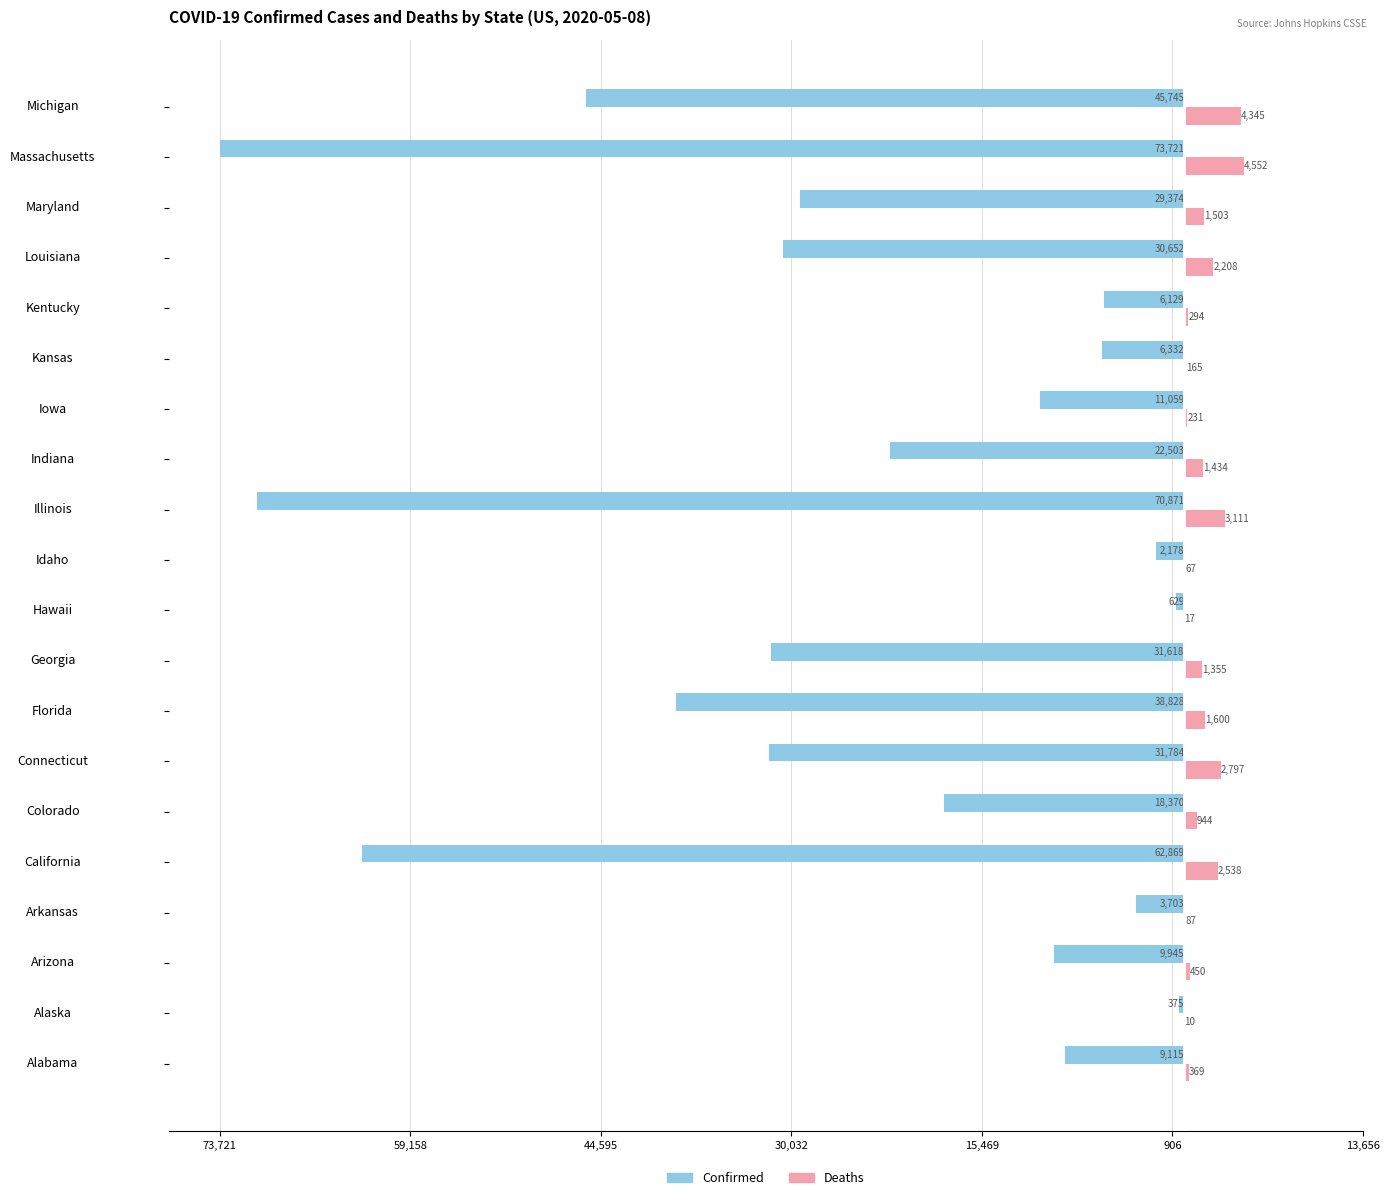

What is the minimum value for Deaths?

10